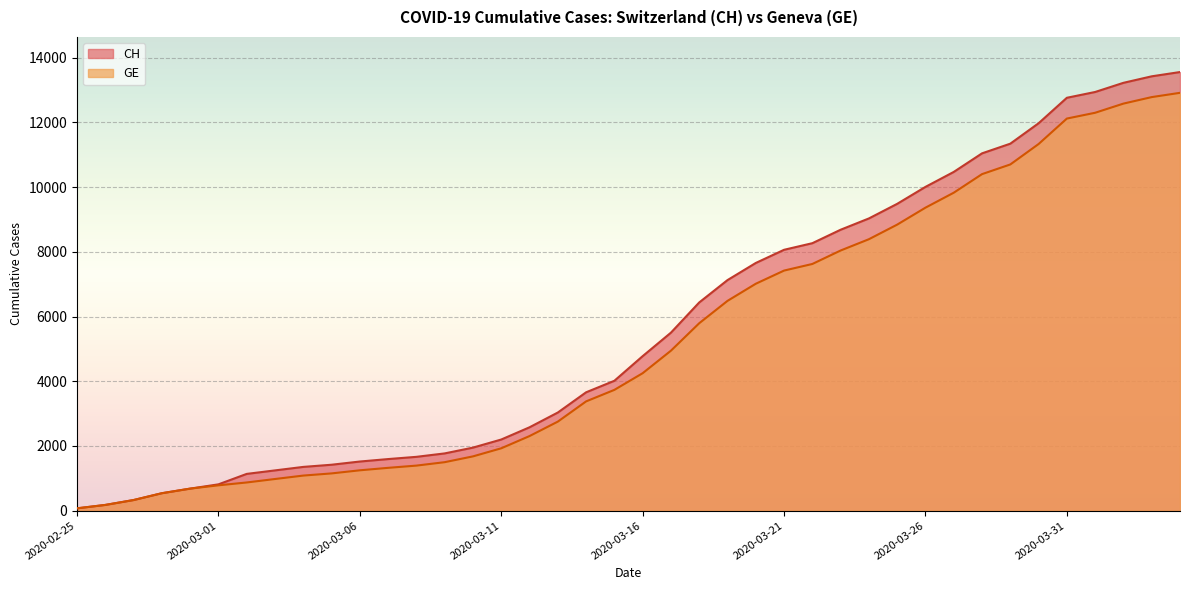

Which series has the widest spread of values?

CH